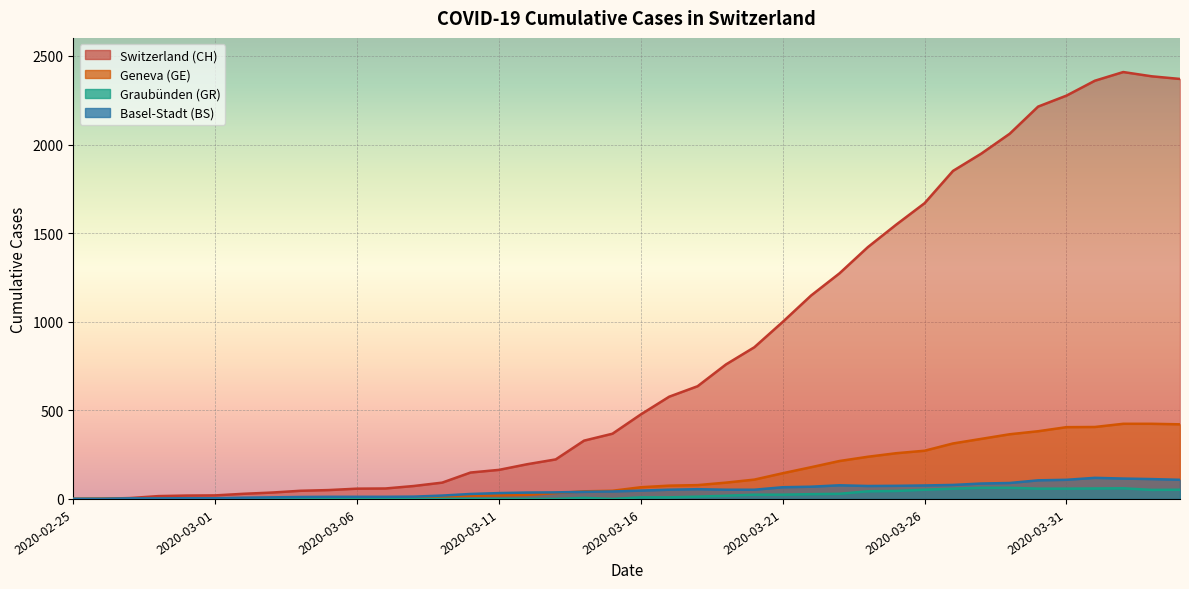

At how many categories does at least one series exceed 1106?

14